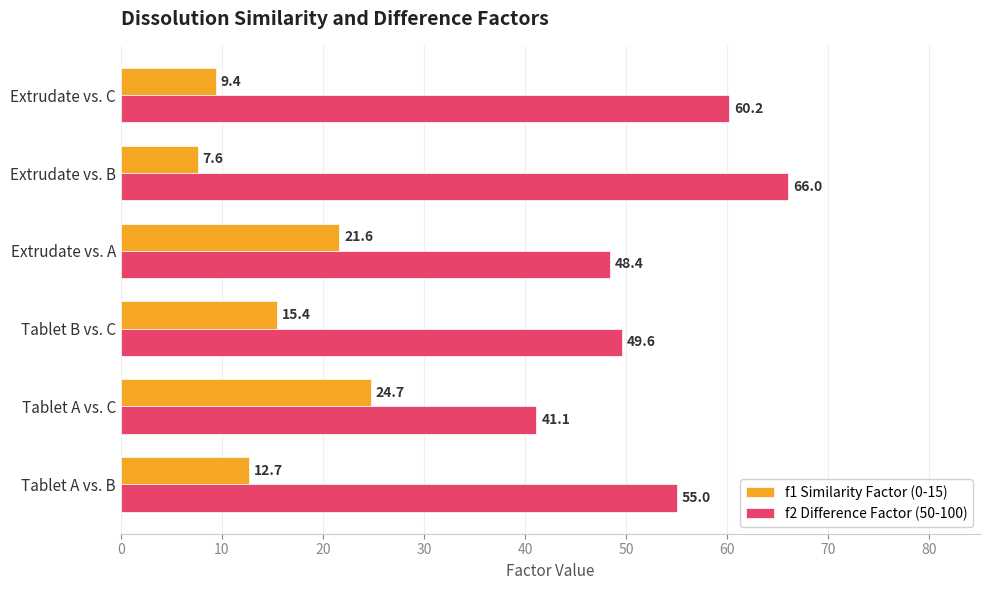

Which series has the largest total across all categories?

f2 Difference Factor (50-100)